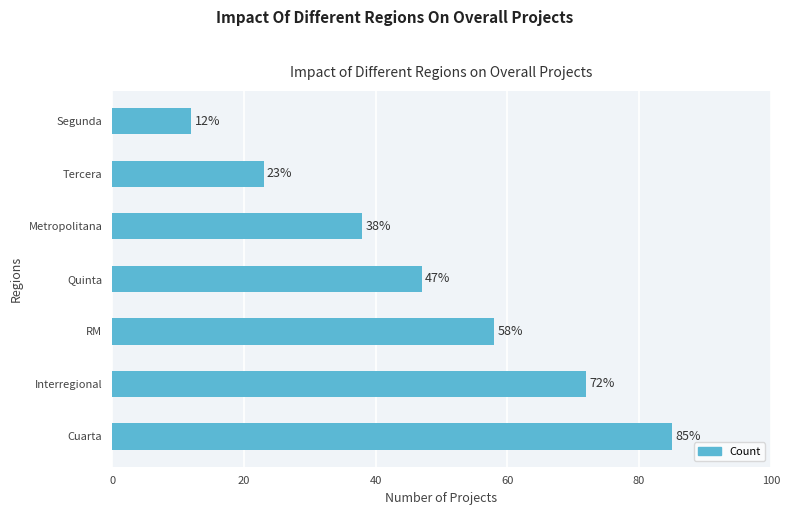

Is it true that the value at Tercera is 14?

False